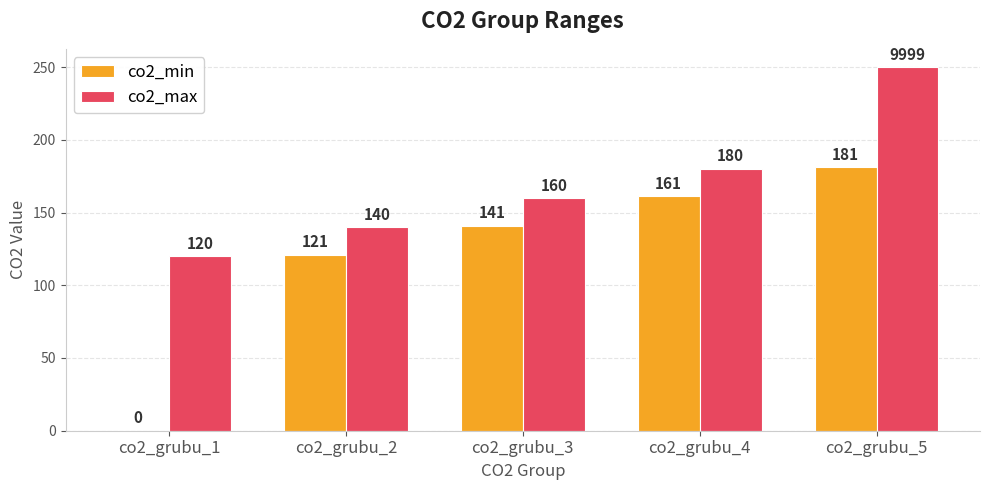

Reading right to left, what are all the values shown in this chart?

co2_min: co2_grubu_5=181	co2_grubu_4=161	co2_grubu_3=141	co2_grubu_2=121	co2_grubu_1=0
co2_max: co2_grubu_5=250	co2_grubu_4=180	co2_grubu_3=160	co2_grubu_2=140	co2_grubu_1=120